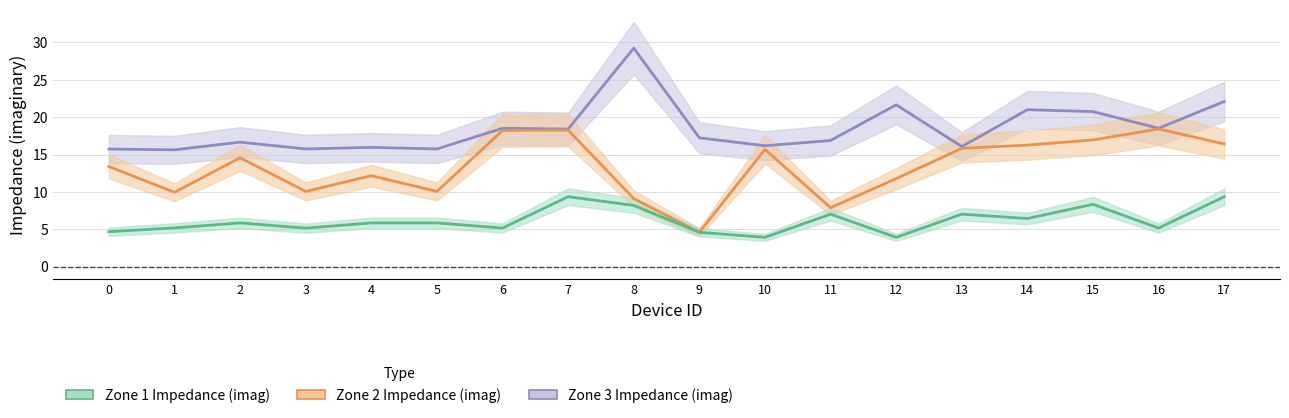

Does the chart have visible grid lines?

Yes